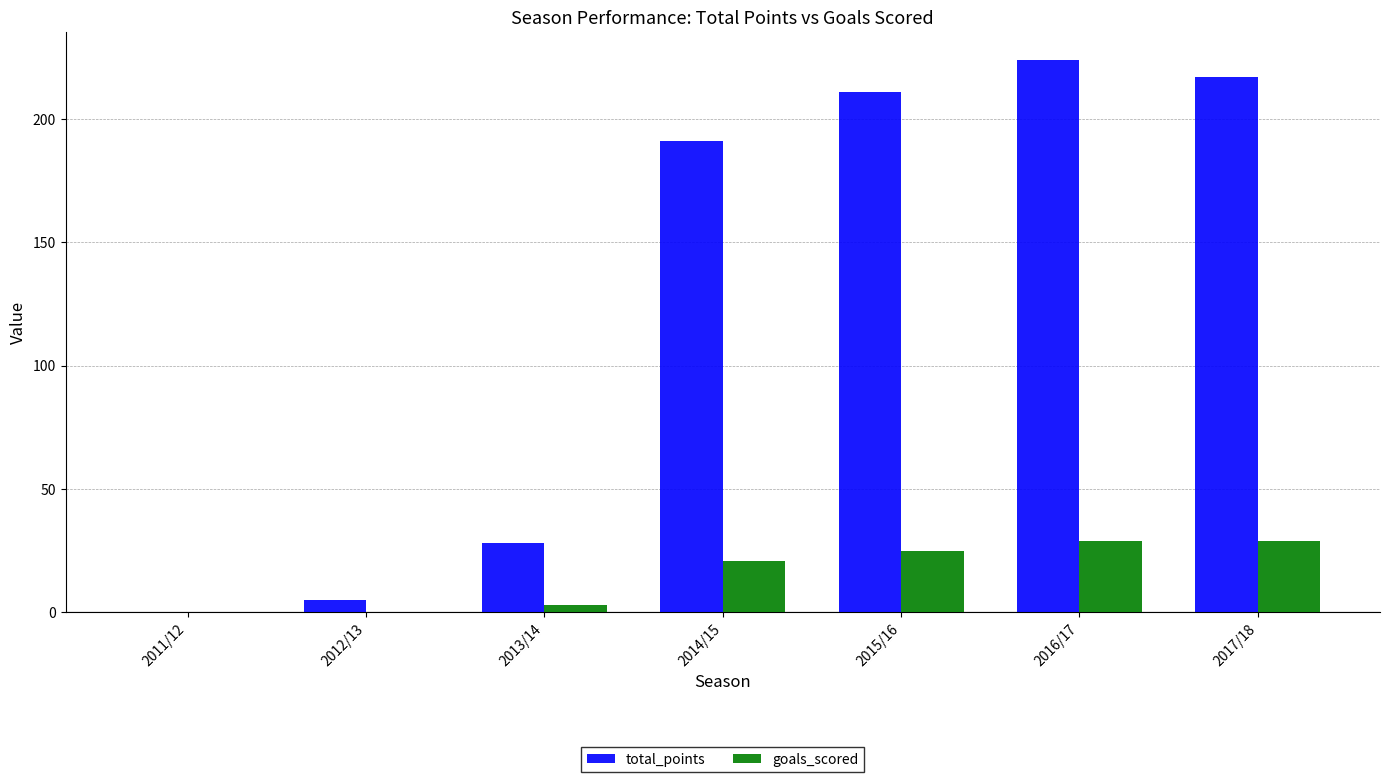

Reading right to left, transcribe all the data shown in this chart.

total_points: 217	224	211	191	28	5	0
goals_scored: 29	29	25	21	3	0	0